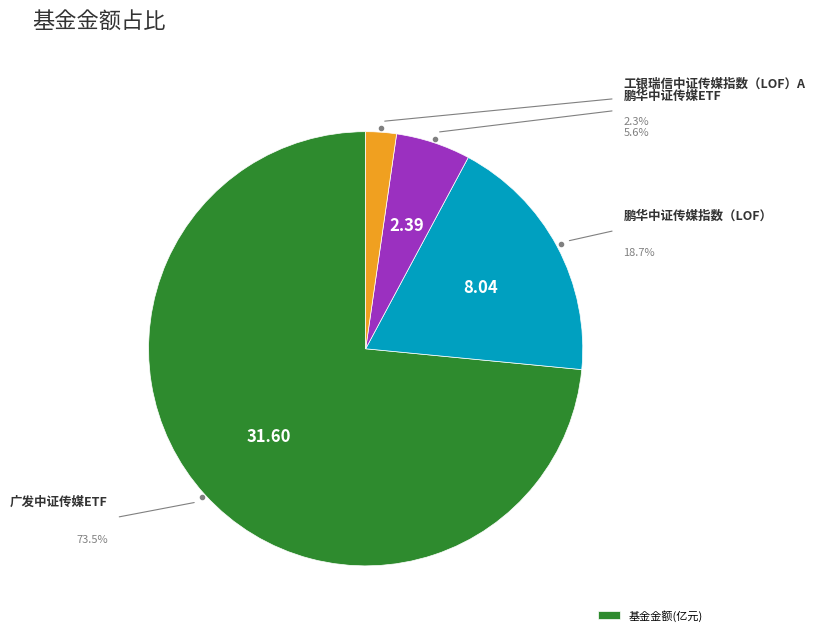

Is there a majority slice in this chart?

Yes